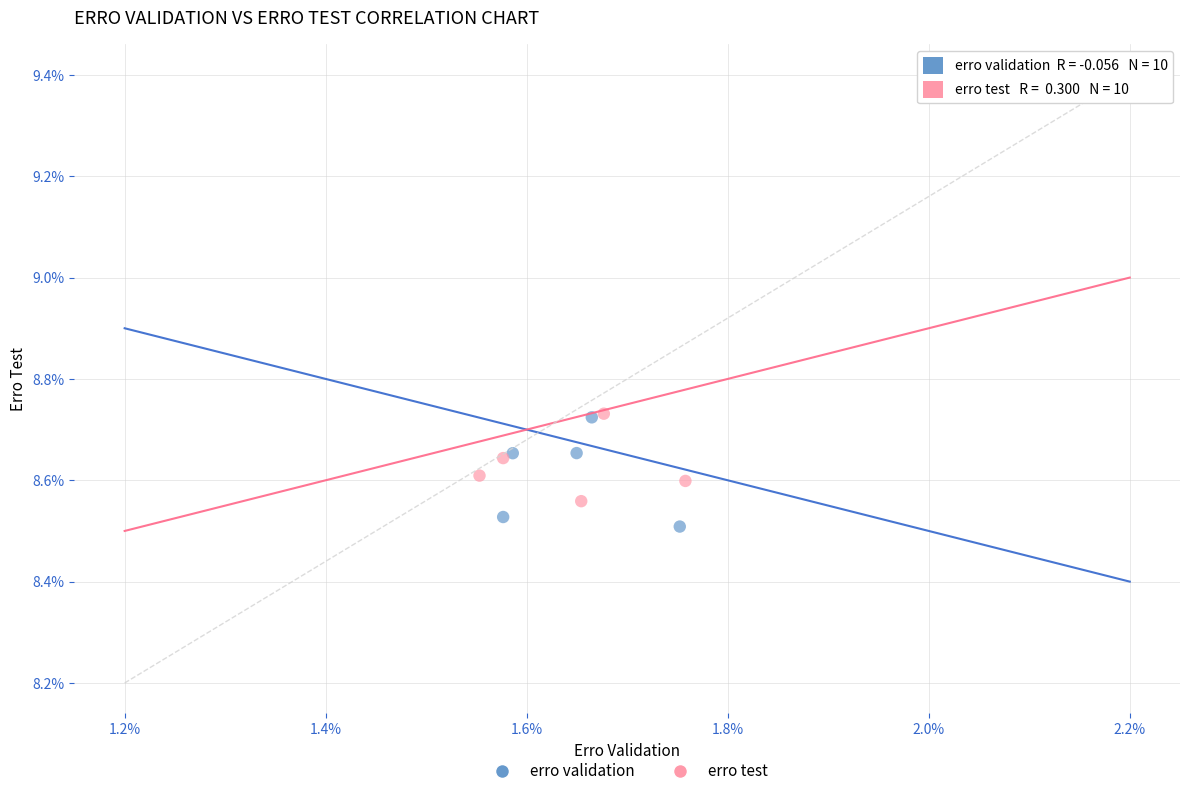

What are all the series names shown in the legend?

erro validation, erro test